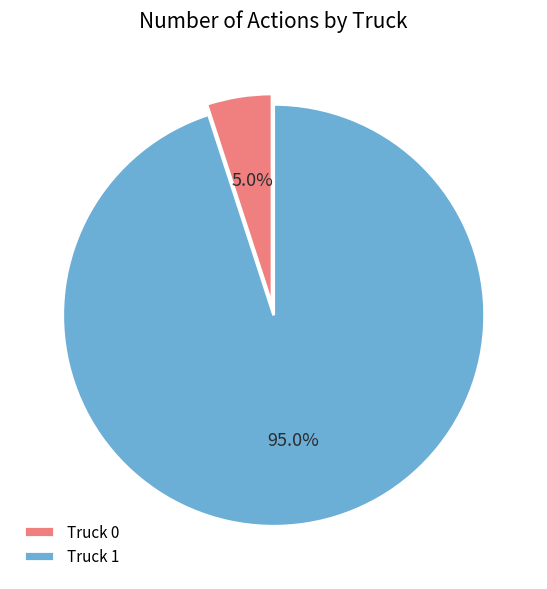

What percentage is NOT represented by Truck 0?

95.0%